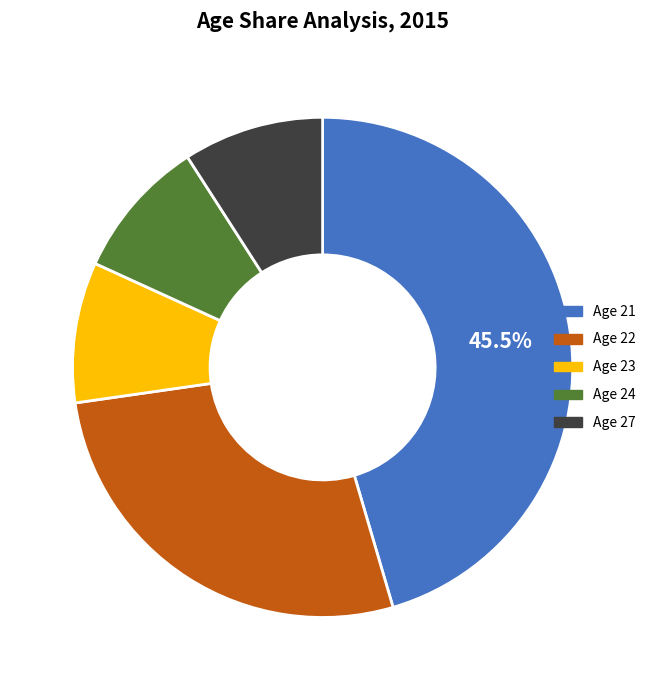

Which has a higher value, Age 22 or Age 24?

Age 22